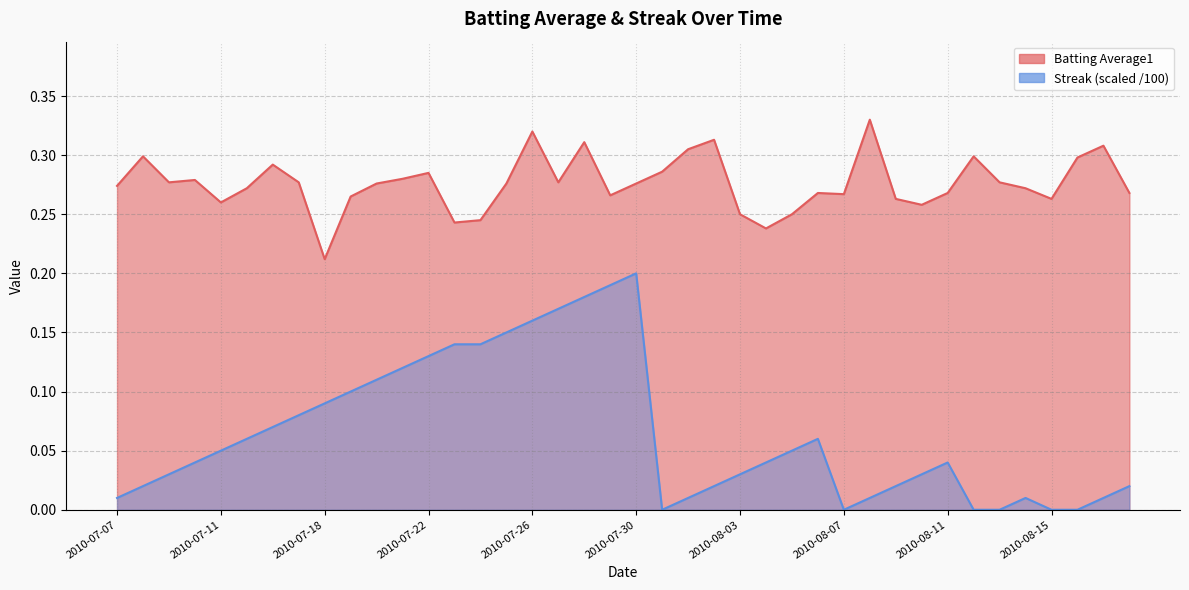

Where is the first local minimum for Streak?

2010-07-31